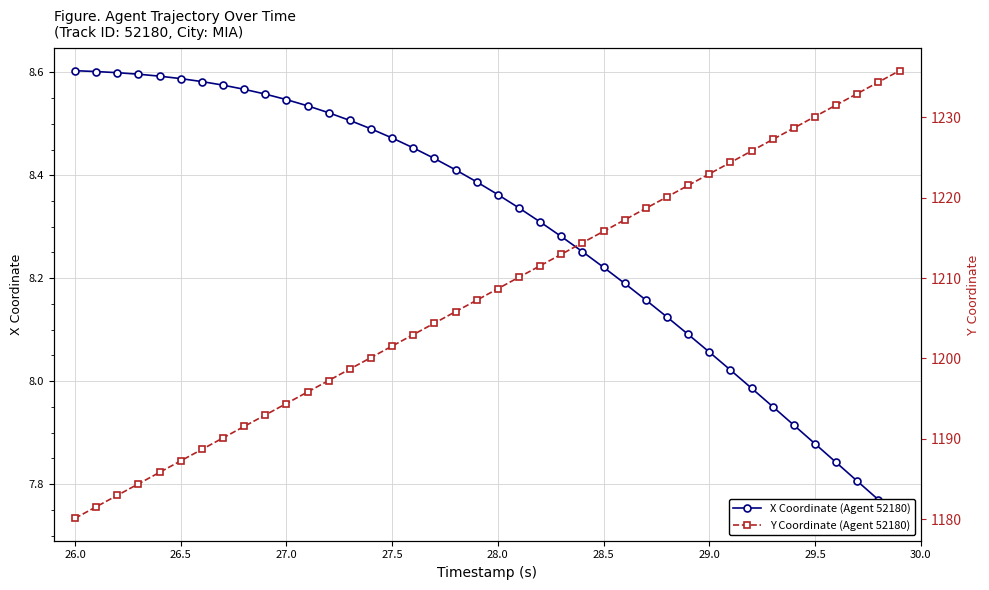

How many lines are shown in the chart?

2